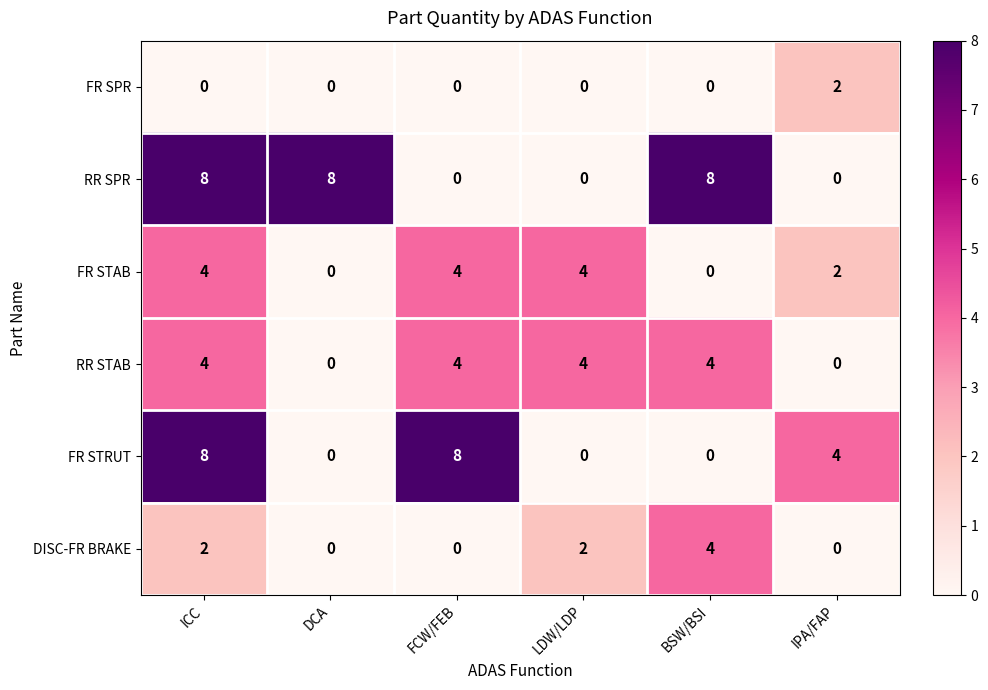

The value of RR SPR at DCA is 8. True or false?

True